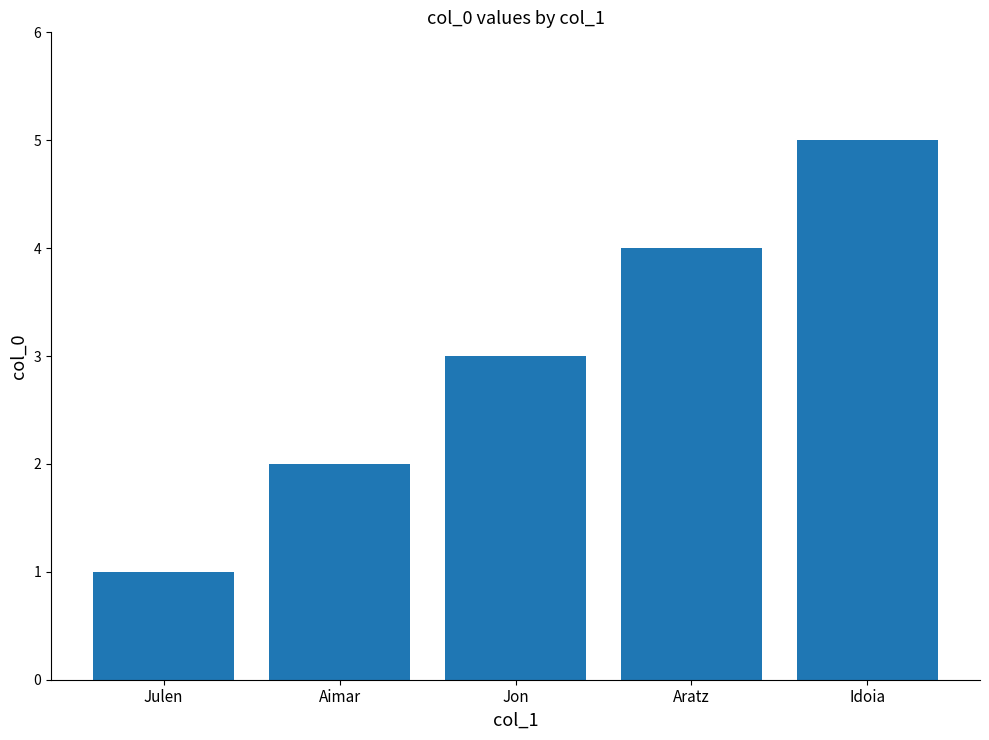

What is the maximum value shown in the chart?

5